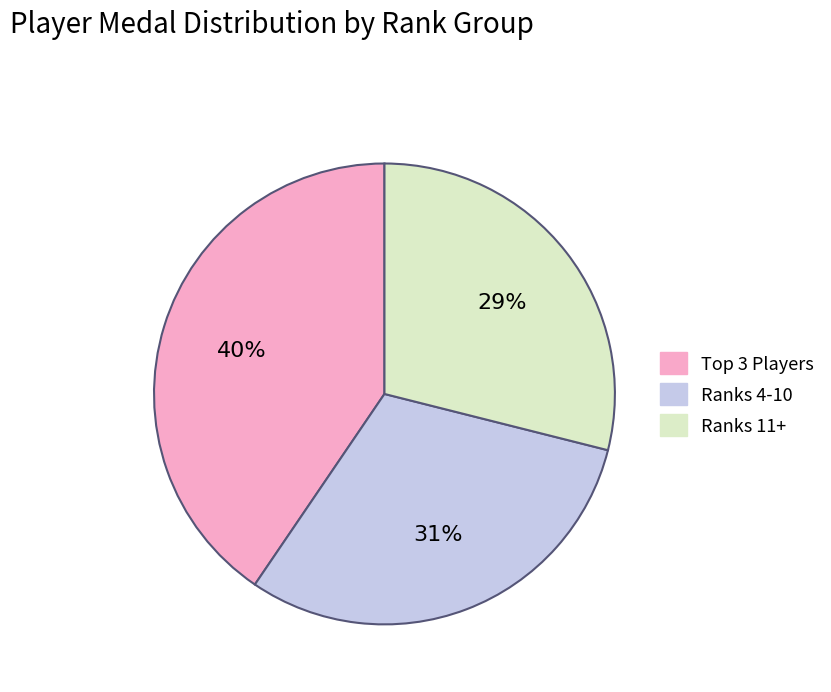

Rank the categories by value from lowest to highest.

Ranks 11+, Ranks 4-10, Top 3 Players